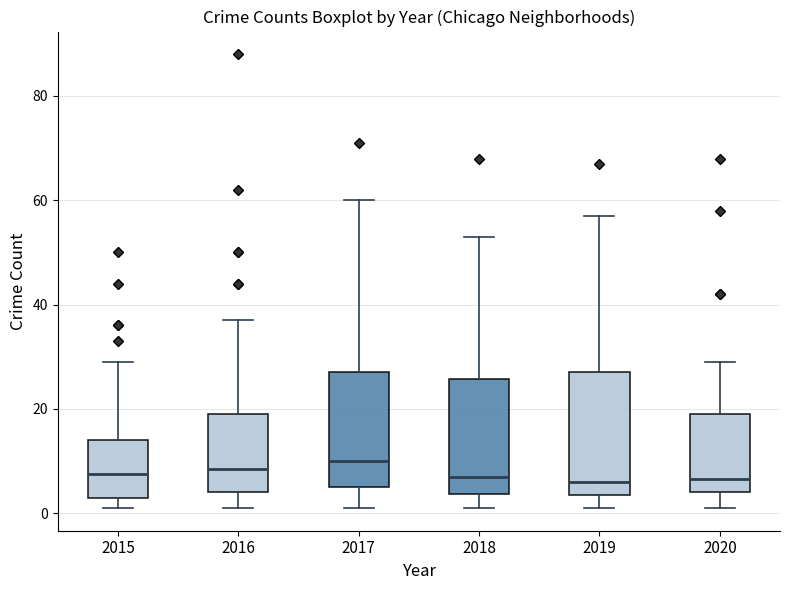

Reading left to right, read every box against the y-axis: the position of its median line, the range the box covers, and the ends of its whiskers. The values are not printed on the chart, so give them approximately, as read against the axis.

2015: median 8, box 4 to 14, whiskers 2 to 30
2016: median 8, box 4 to 20, whiskers 2 to 38
2017: median 10, box 6 to 28, whiskers 2 to 60
2018: median 8, box 4 to 26, whiskers 2 to 54
2019: median 6, box 4 to 28, whiskers 2 to 58
2020: median 6, box 4 to 20, whiskers 2 to 30